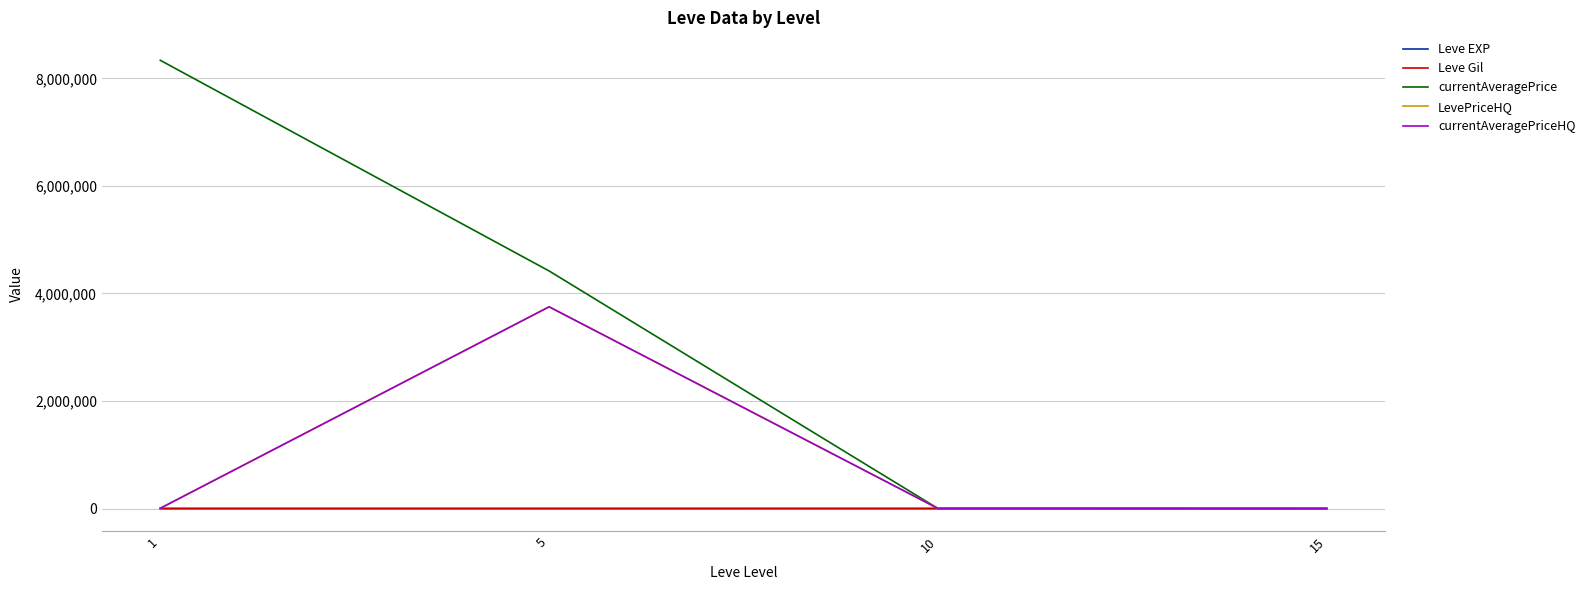

The value of Leve Gil at 15 is 394.0. True or false?

False